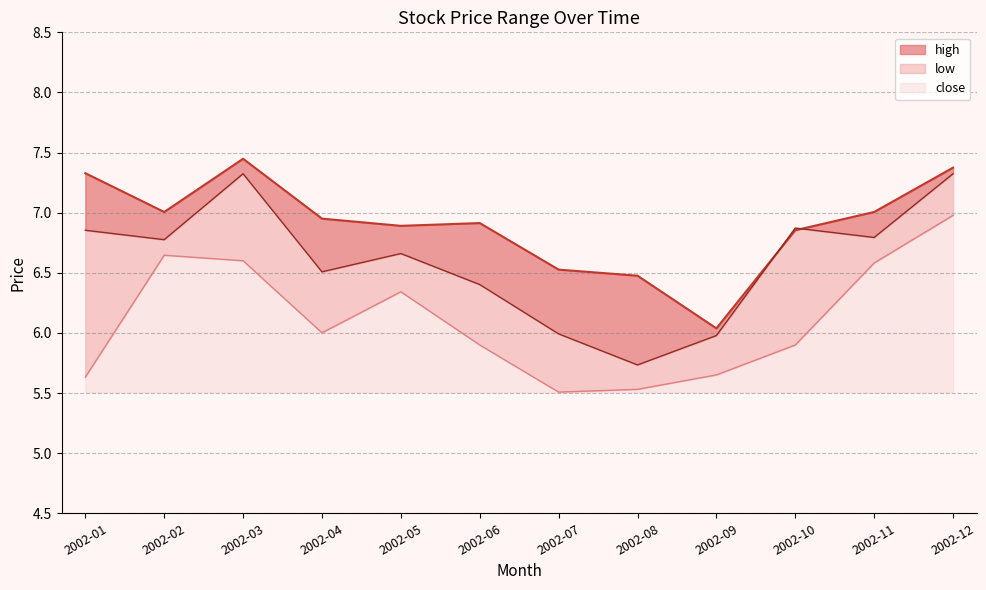

What is the maximum value shown in the chart?

7.4